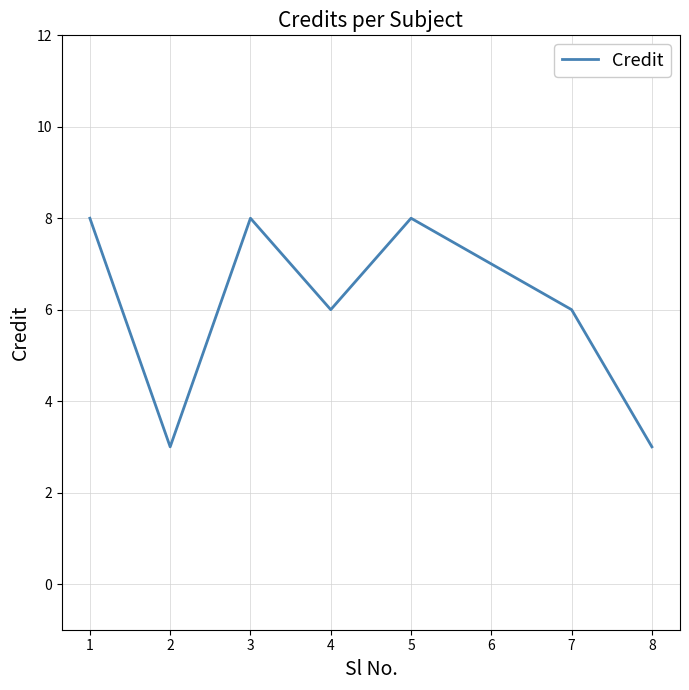

What is the change in value from 5 to 7?

-2